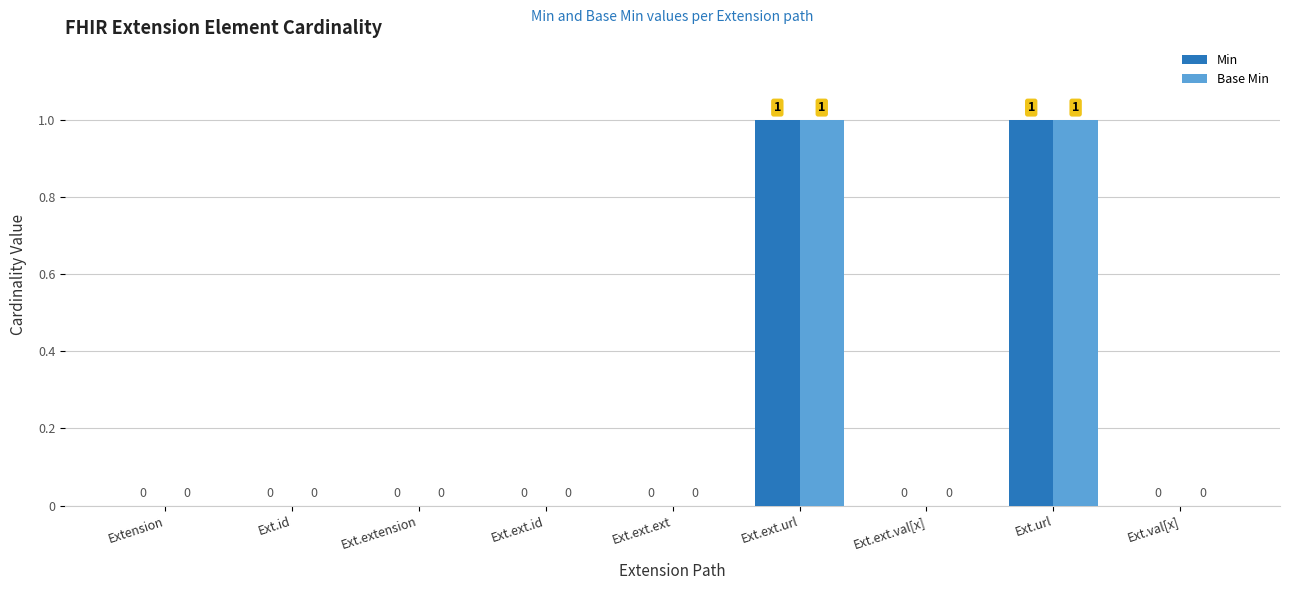

What is the maximum value shown in the chart?

1